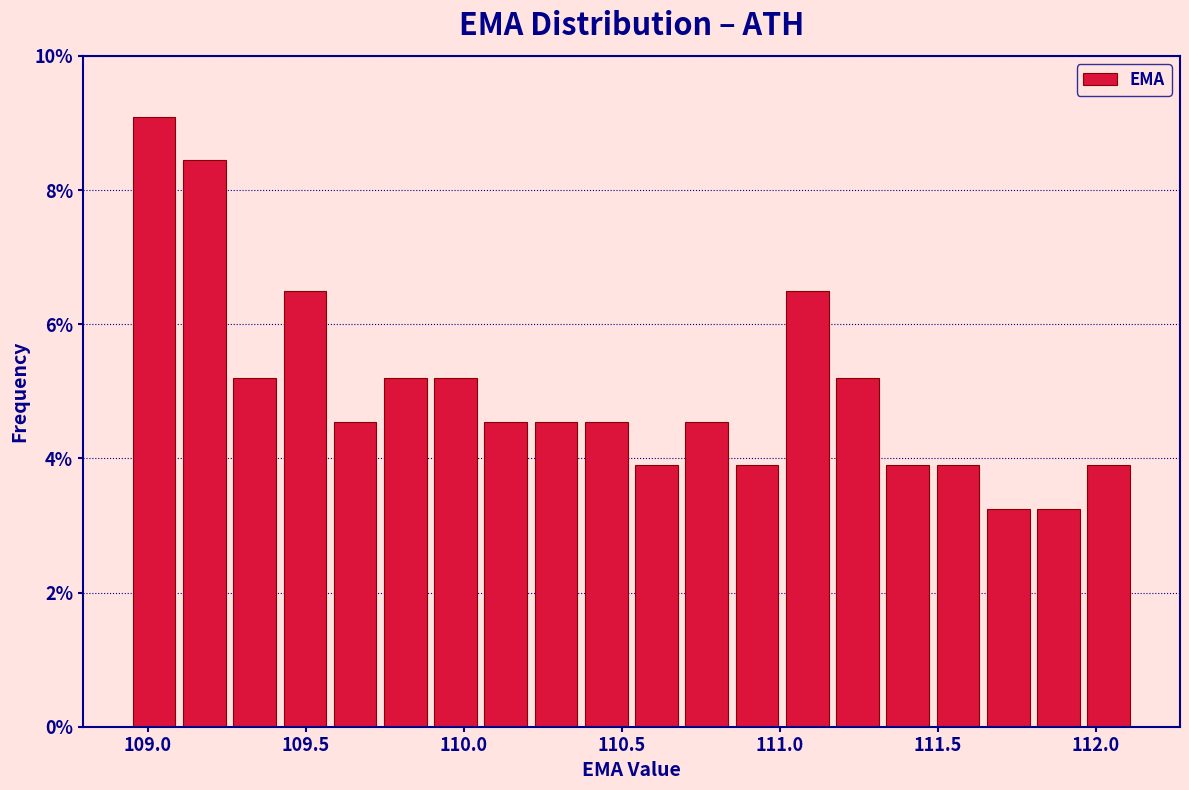

Read against the x-axis, roughly where is the centre of the tallest bar?

109.00